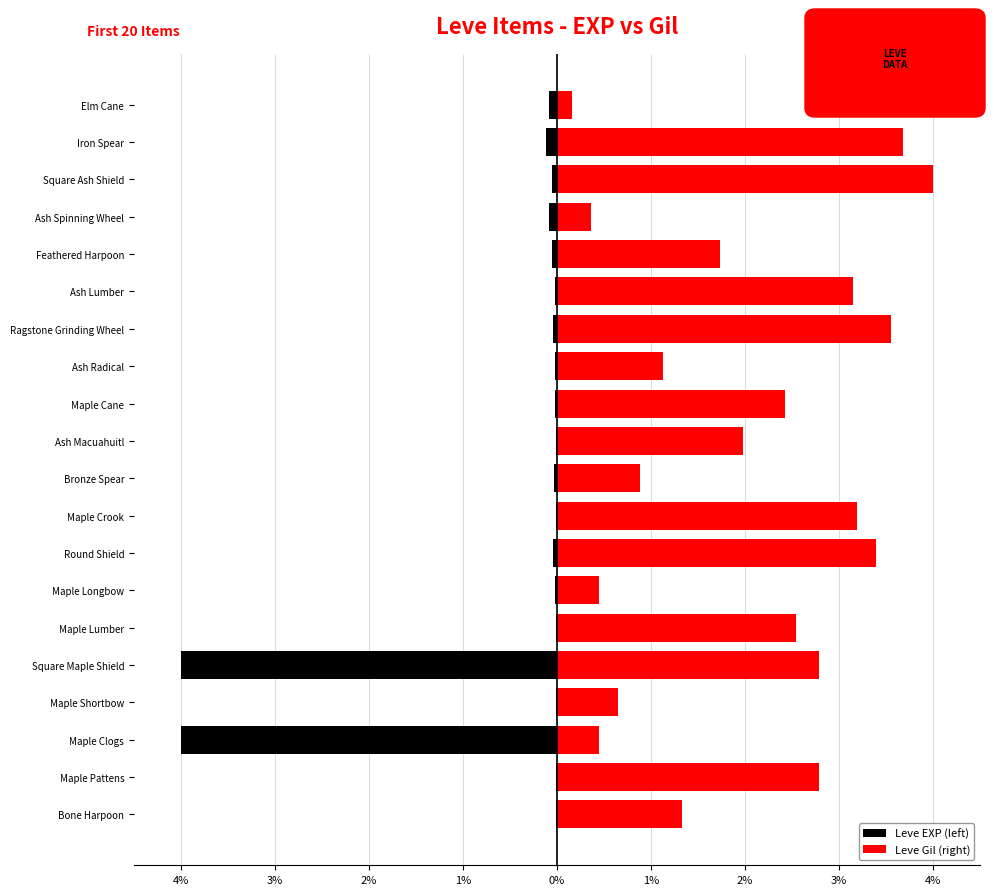

What is the sum of the Leve EXP (left) values at Maple Crook and Round Shield?

-0.1